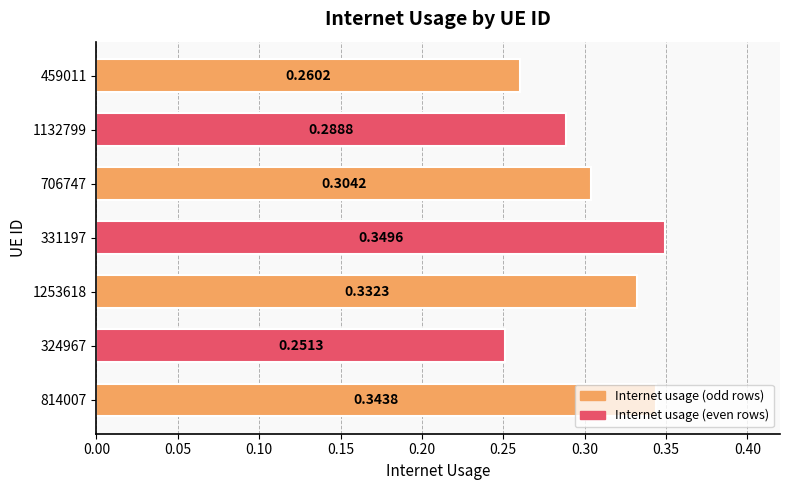

Between 814007 and 324967, which is larger?

814007